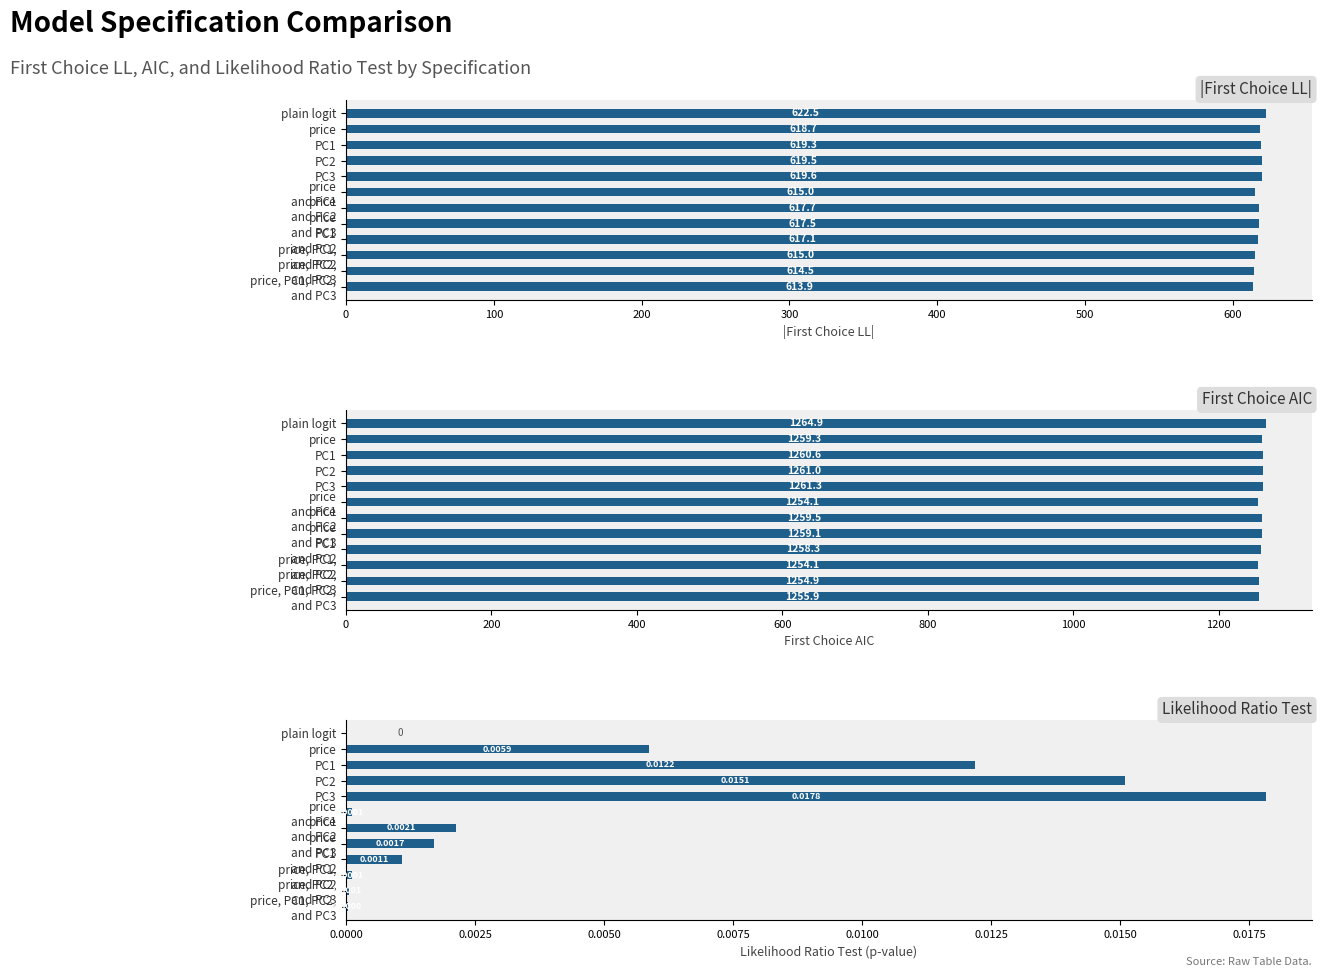

How many values in the Likelihood Ratio Test series exceed 0?

11